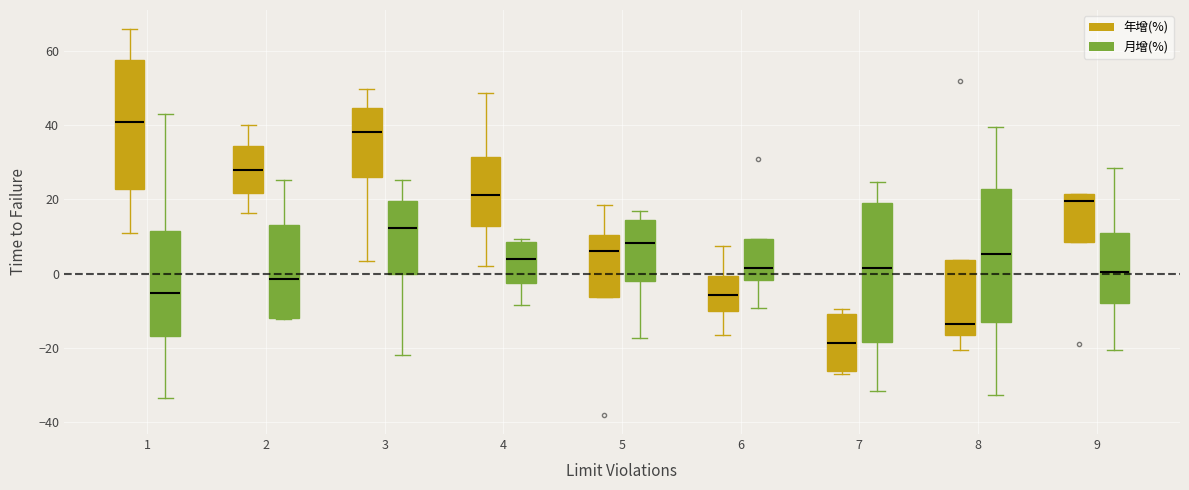

Reading left to right, transcribe this box plot: for each box, give where its median line is, the range the box spans, and where its two whiskers end, as read against the y-axis. The values are not printed on the chart, so give them approximately, as read against the axis.

1 (年增(%)): median 40, box 22 to 58, whiskers 12 to 66
1 (月增(%)): median -6, box -16 to 12, whiskers -34 to 44
2 (年增(%)): median 28, box 22 to 34, whiskers 16 to 40
2 (月增(%)): median -2, box -12 to 14, whiskers -12 to 26
3 (年增(%)): median 38, box 26 to 44, whiskers 4 to 50
3 (月增(%)): median 12, box 0 to 20, whiskers -22 to 26
4 (年增(%)): median 22, box 12 to 32, whiskers 2 to 48
4 (月增(%)): median 4, box -2 to 8, whiskers -8 to 10
5 (年增(%)): median 6, box -6 to 10, whiskers -6 to 18
5 (月增(%)): median 8, box -2 to 14, whiskers -18 to 16
6 (年增(%)): median -6, box -10 to 0, whiskers -16 to 8
6 (月增(%)): median 2, box -2 to 10, whiskers -10 to 10
7 (年增(%)): median -18, box -26 to -10, whiskers -28 to -10 (just above the box's upper edge)
7 (月增(%)): median 2, box -18 to 18, whiskers -32 to 24
8 (年增(%)): median -14, box -16 to 4, whiskers -20 to 4
8 (月增(%)): median 6, box -14 to 22, whiskers -32 to 40
9 (年增(%)): median 20, box 8 to 22, whiskers 8 to 22
9 (月增(%)): median 0, box -8 to 10, whiskers -20 to 28